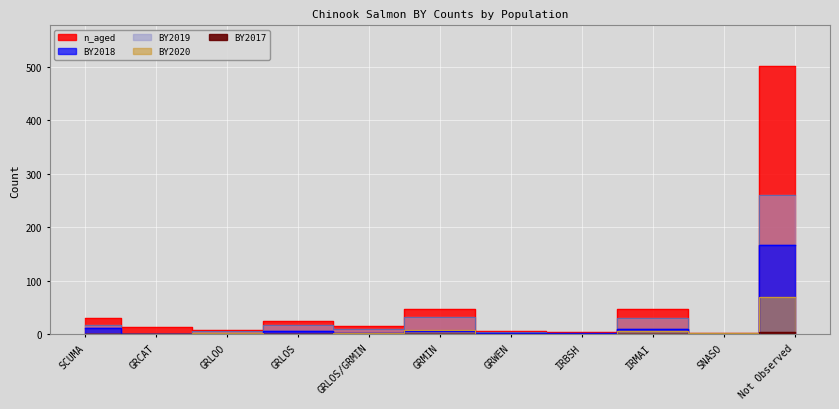

Rank the series by their maximum value, from highest to lowest.

n_aged, BY2019, BY2018, BY2020, BY2017